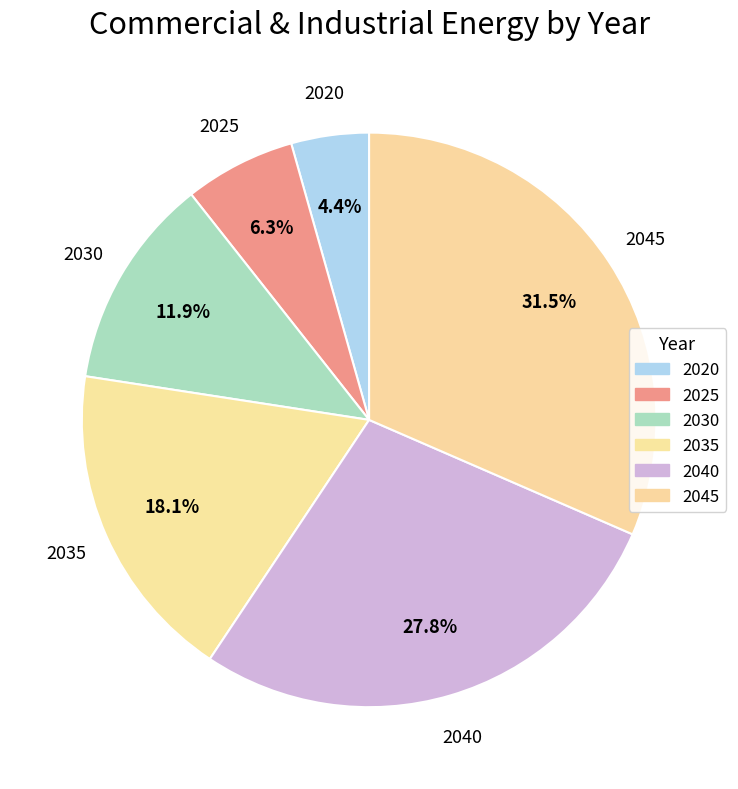

Which has a higher value, 2040 or 2025?

2040